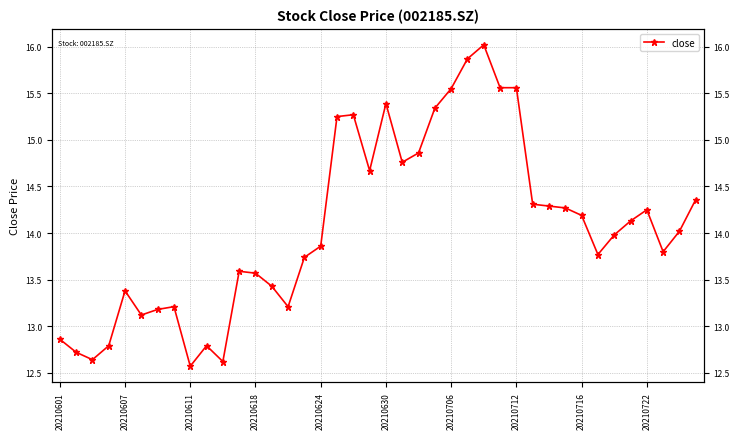

How many lines are shown in the chart?

1